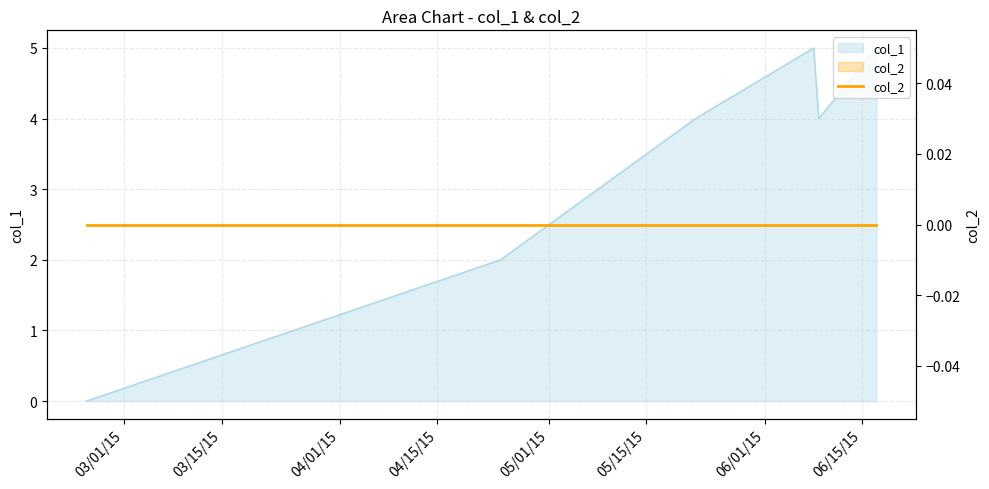

List the labels in order of value, smallest first.

1424700990, 1429835993, 1432255194, 1433786618, 1433723462, 1434501605